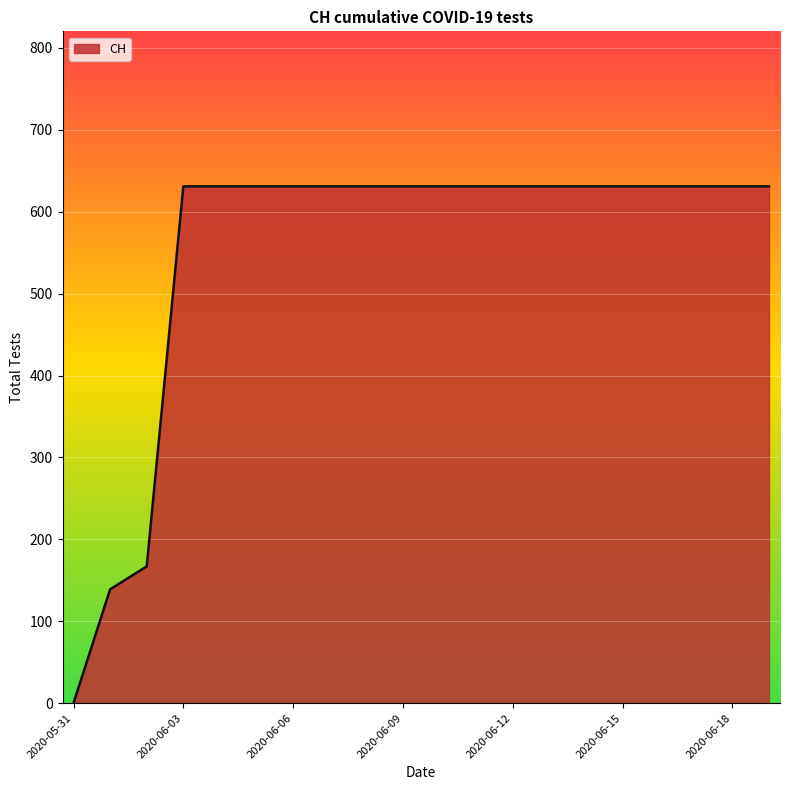

What is the greatest value displayed?

631